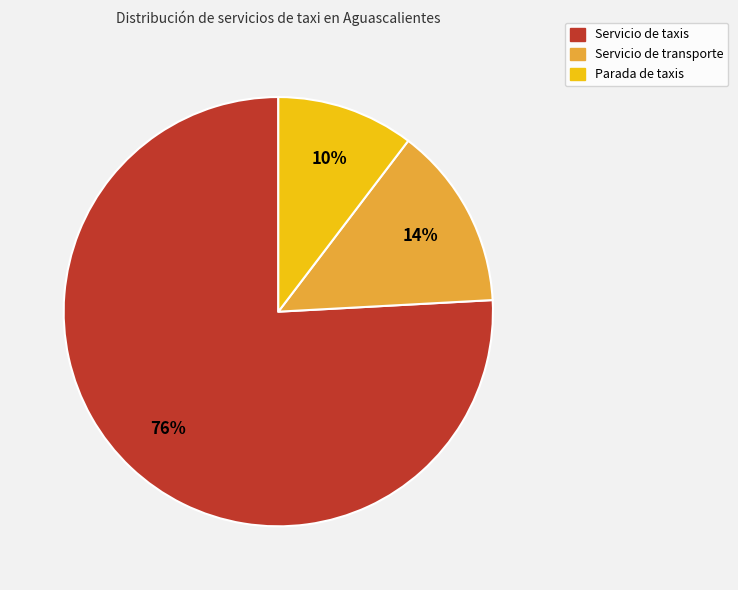

To the nearest percent, what percentage of the pie is Servicio de taxis?

76%